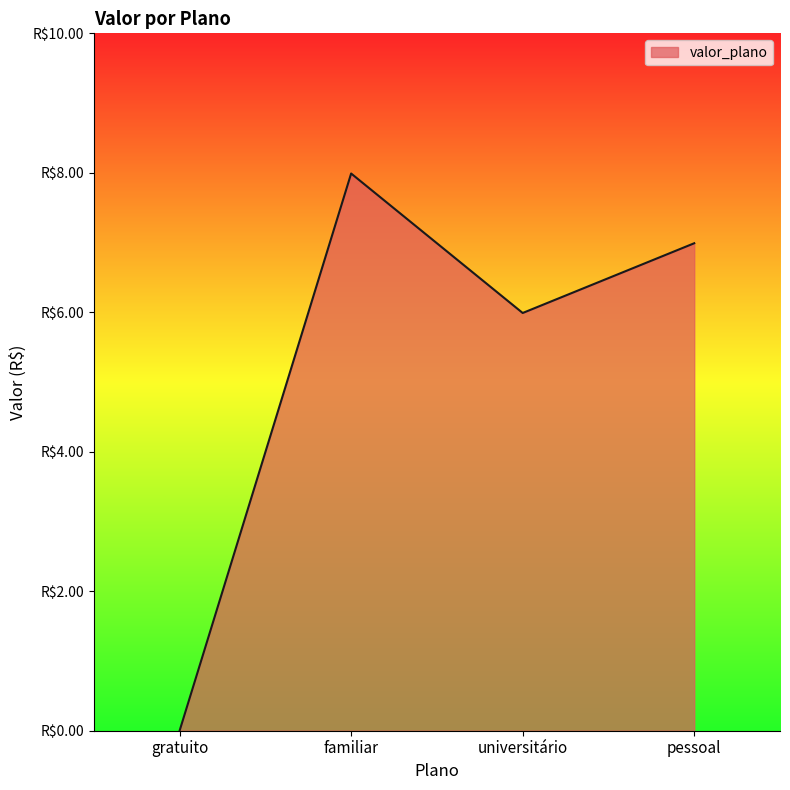

Does the chart display data point markers on the line(s)?

No